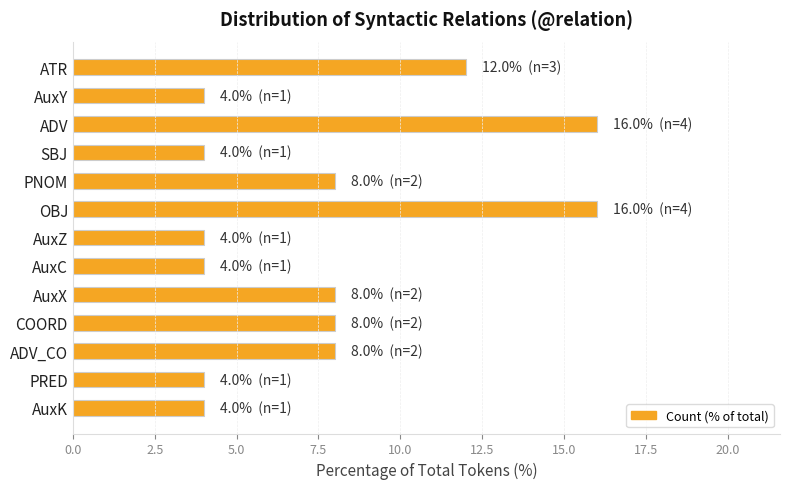

Reading top to bottom, extract all data points from this chart.

12	4	16	4	8	16	4	4	8	8	8	4	4